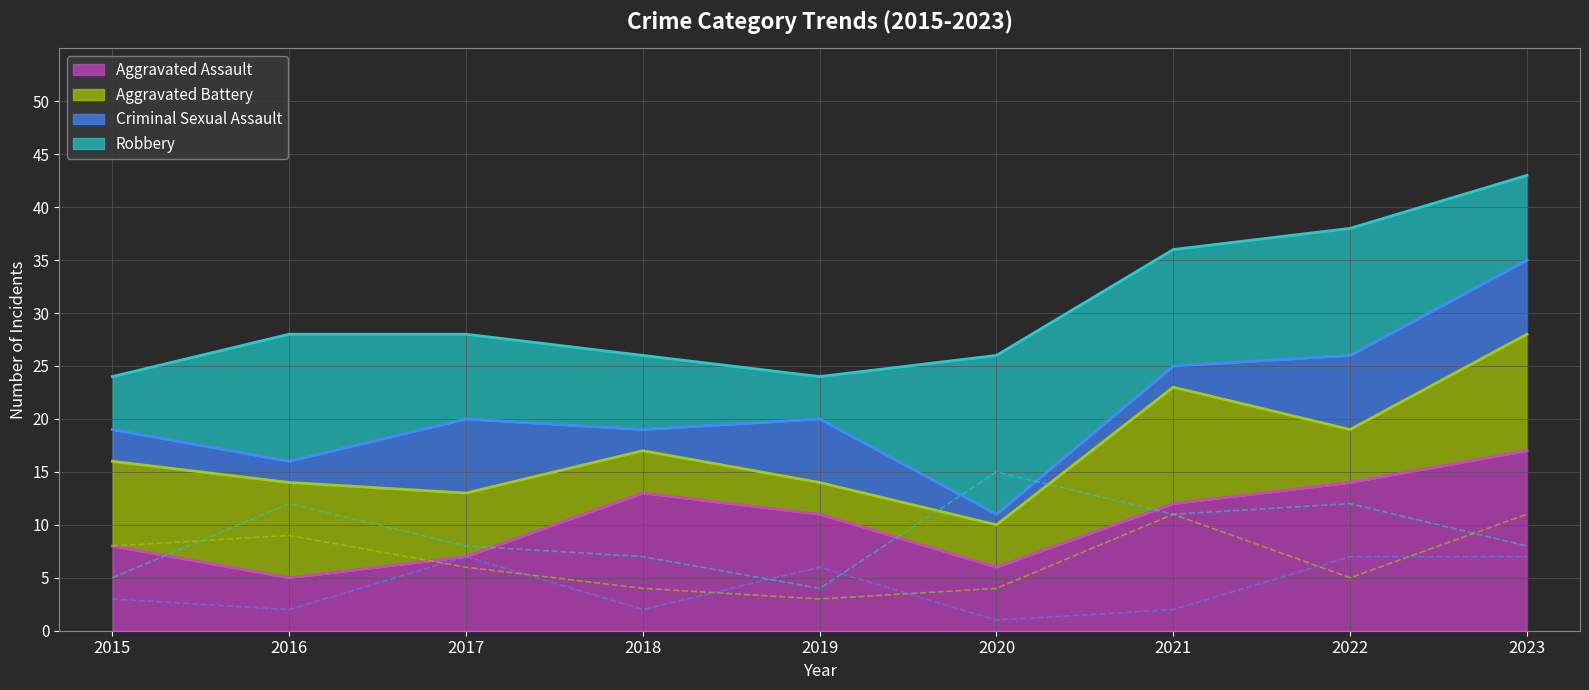

List the series in order of their overall mean, highest first.

Aggravated Assault, Robbery, Aggravated Battery, Criminal Sexual Assault